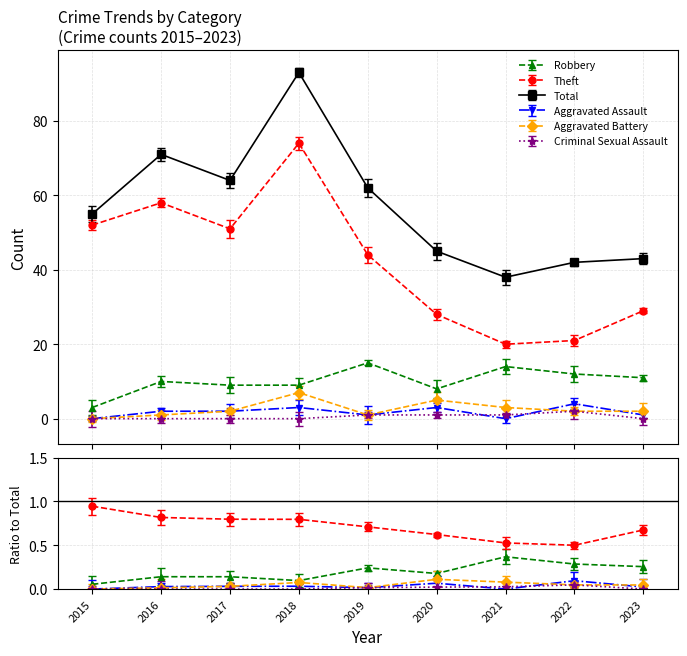

What is the average value of the Criminal Sexual Assault series?

1